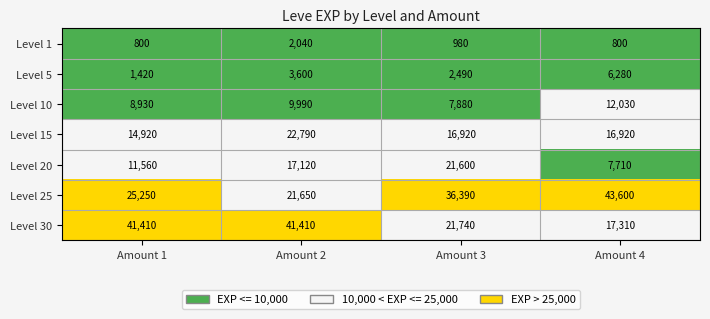

At how many categories does at least one series exceed 8444?

4